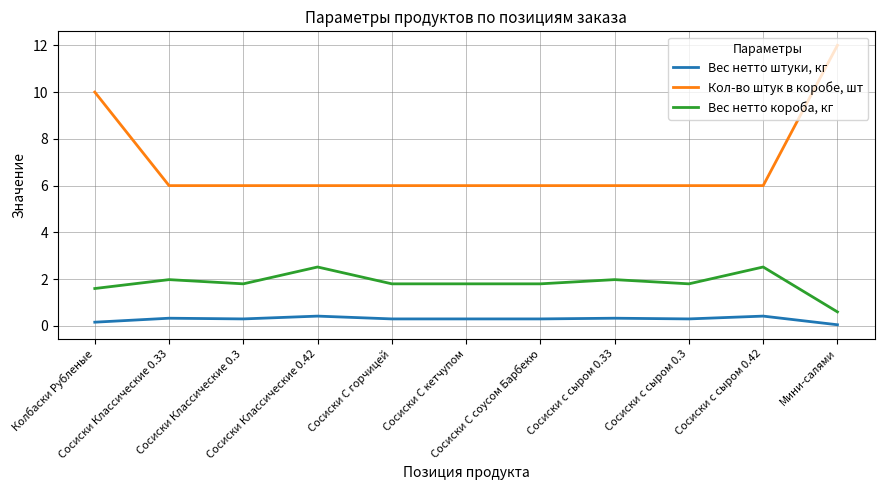

Where is the first local minimum for Вес нетто короба, кг?

Сосиски Классические 0.3